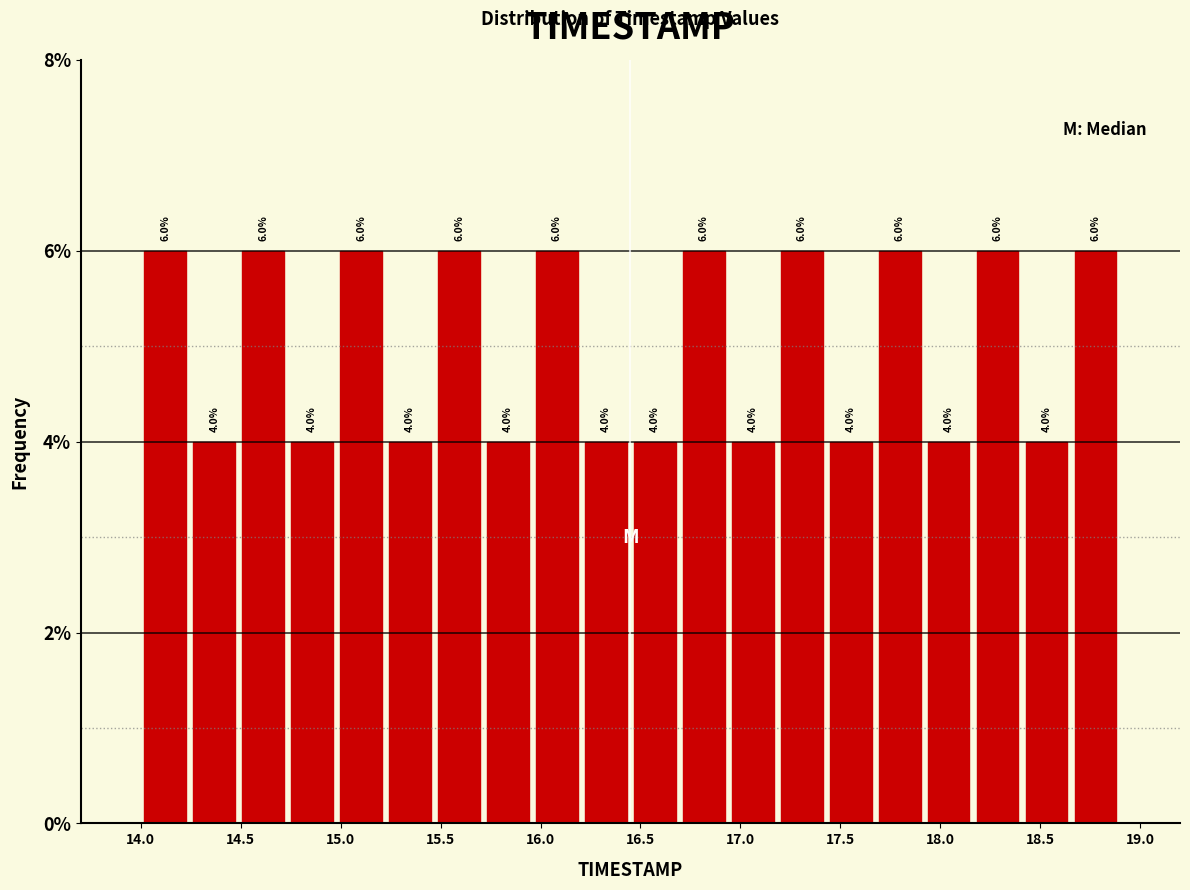

Reading left to right, transcribe this chart: for each bar, give the range it covers on the x-axis and its height. The bar edges are not printed on the chart, so give them approximately, as read against the axis.

14.000 to 14.245: 6.0
14.245 to 14.490: 4.0
14.490 to 14.735: 6.0
14.735 to 14.980: 4.0
14.980 to 15.225: 6.0
15.225 to 15.470: 4.0
15.470 to 15.715: 6.0
15.715 to 15.960: 4.0
15.960 to 16.205: 6.0
16.205 to 16.450: 4.0
16.450 to 16.695: 4.0
16.695 to 16.940: 6.0
16.940 to 17.185: 4.0
17.185 to 17.430: 6.0
17.430 to 17.675: 4.0
17.675 to 17.920: 6.0
17.920 to 18.165: 4.0
18.165 to 18.410: 6.0
18.410 to 18.655: 4.0
18.655 to 18.900: 6.0